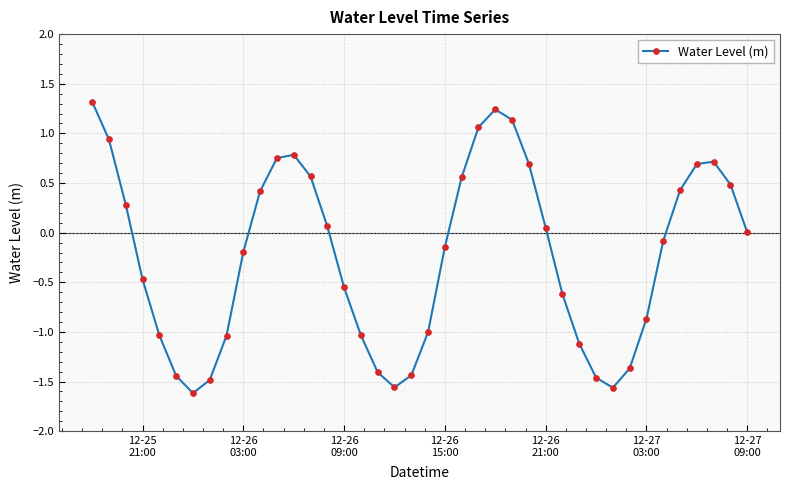

True or false: there are more than 0 points higher than both neighbors.

True